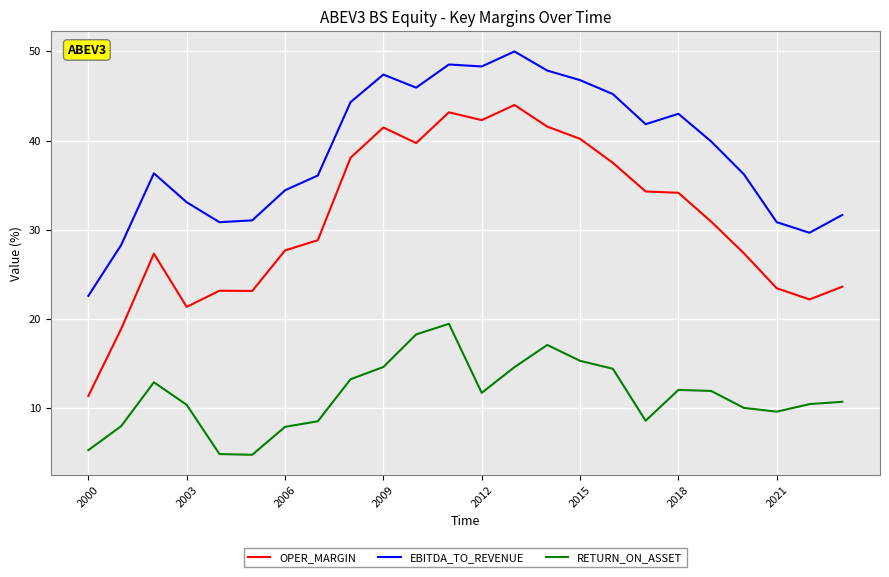

True or false: RETURN_ON_ASSET and OPER_MARGIN intersect in this chart.

False